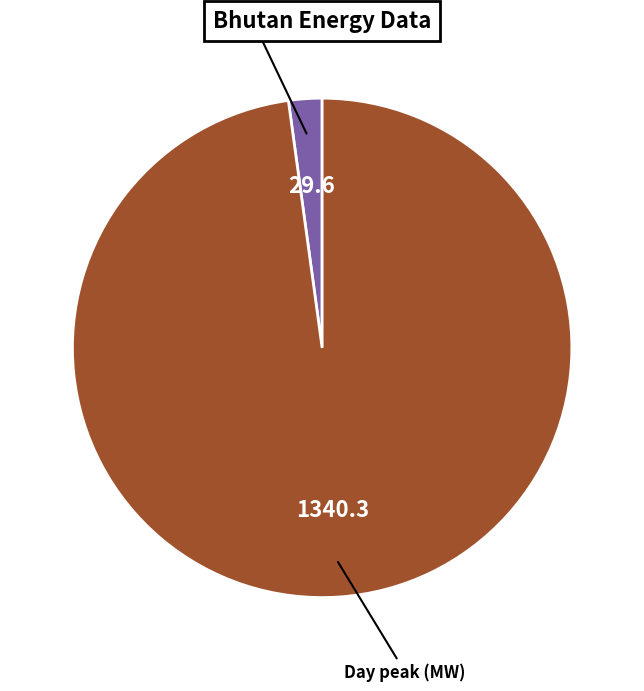

Is there any slice that represents more than half of the pie?

Yes